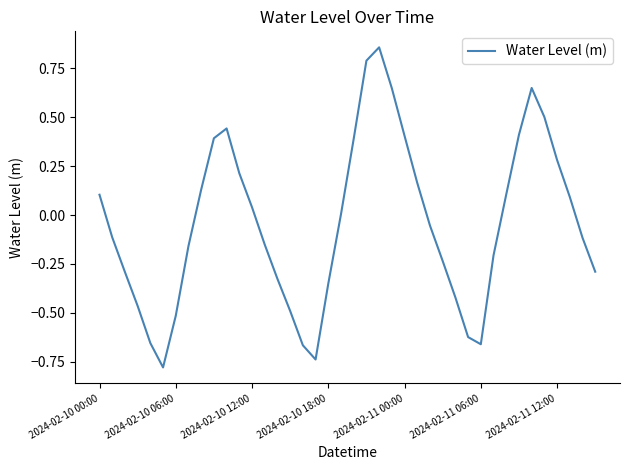

What is the difference between the maximum and minimum values?

1.6